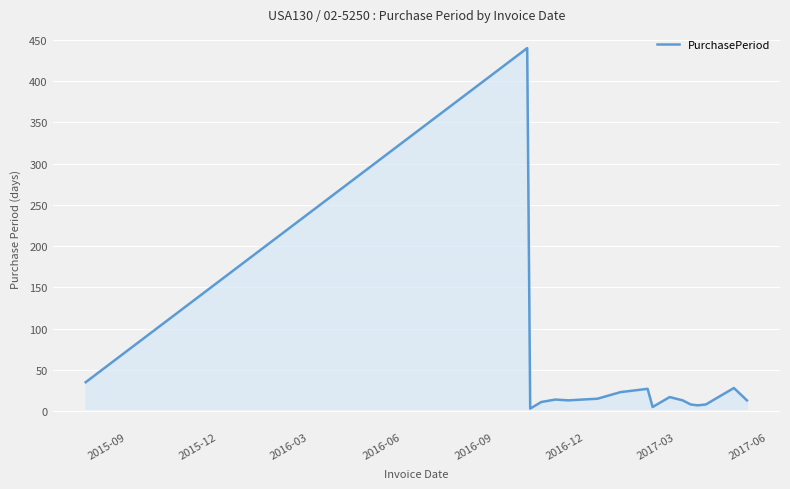

Does the chart display data point markers on the line(s)?

No